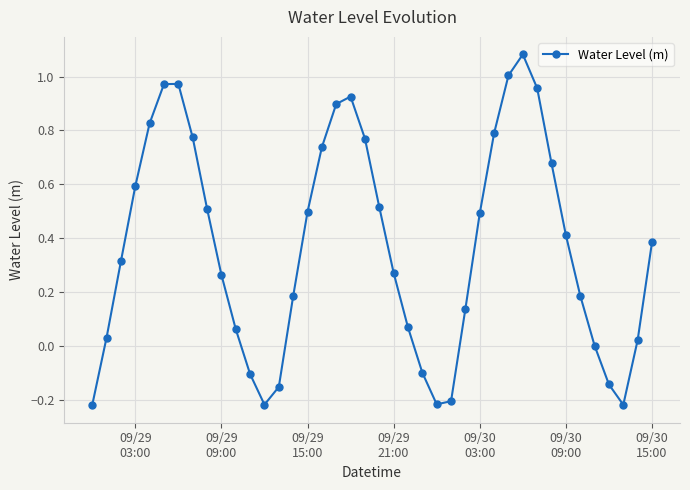

Count the number of categories in the chart.

40